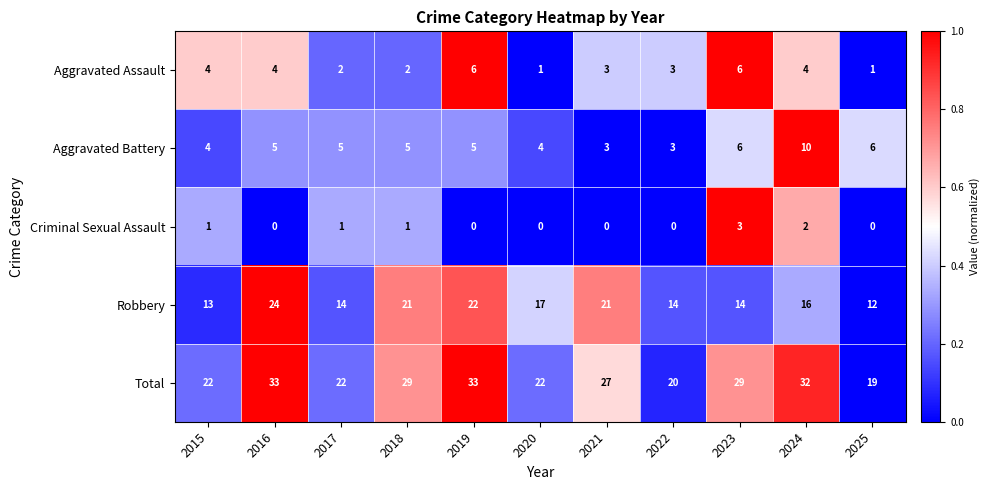

What is the sum of the Aggravated Battery values at 2017 and 2016?

10